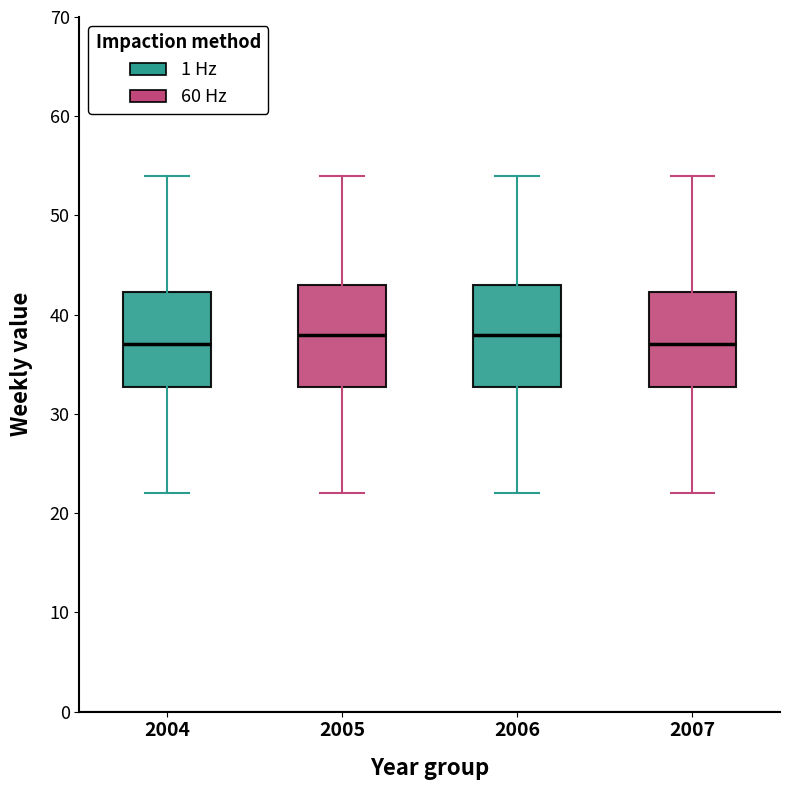

Reading left to right, transcribe this box plot: for each box, give where its median line is, the range the box spans, and where its two whiskers end, as read against the y-axis. The values are not printed on the chart, so give them approximately, as read against the axis.

2004: median 37, box 33 to 42, whiskers 22 to 54
2005: median 38, box 33 to 43, whiskers 22 to 54
2006: median 38, box 33 to 43, whiskers 22 to 54
2007: median 37, box 33 to 42, whiskers 22 to 54